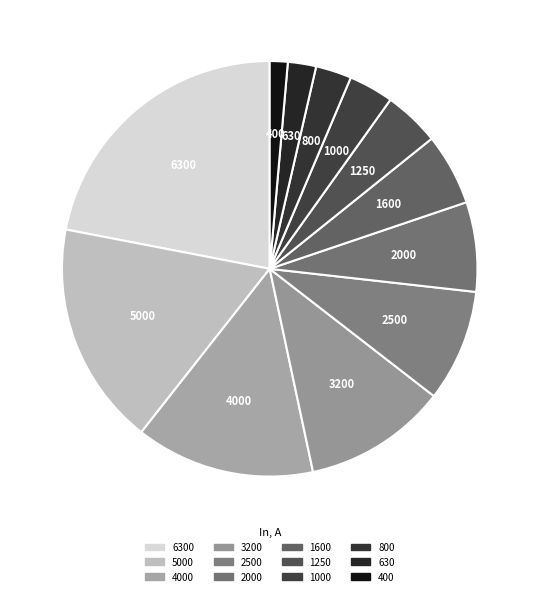

To the nearest percent, what is the average slice percentage?

8%